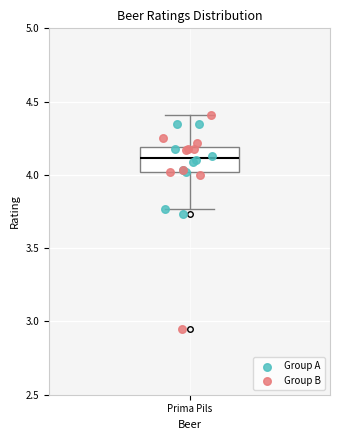

Read this box plot against the y-axis: the position of the median line, the range covered by the box, and the ends of both whiskers. The values are not printed on the chart, so give them approximately, as read against the axis.

median 4.10, box 4.00 to 4.20, whiskers 3.75 to 4.40